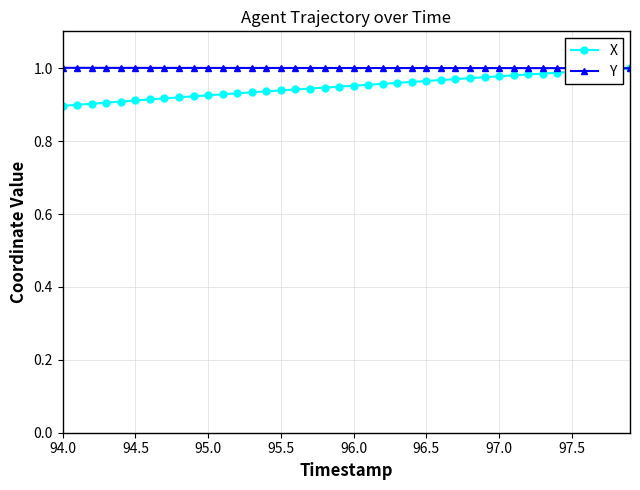

Which series has the largest total across all categories?

Y